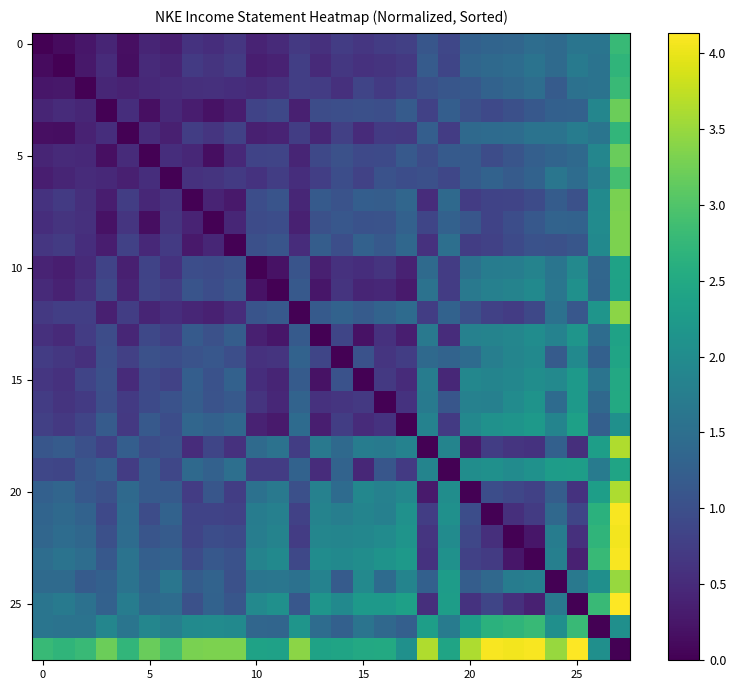

Which label corresponds to the largest value in the chart?

27